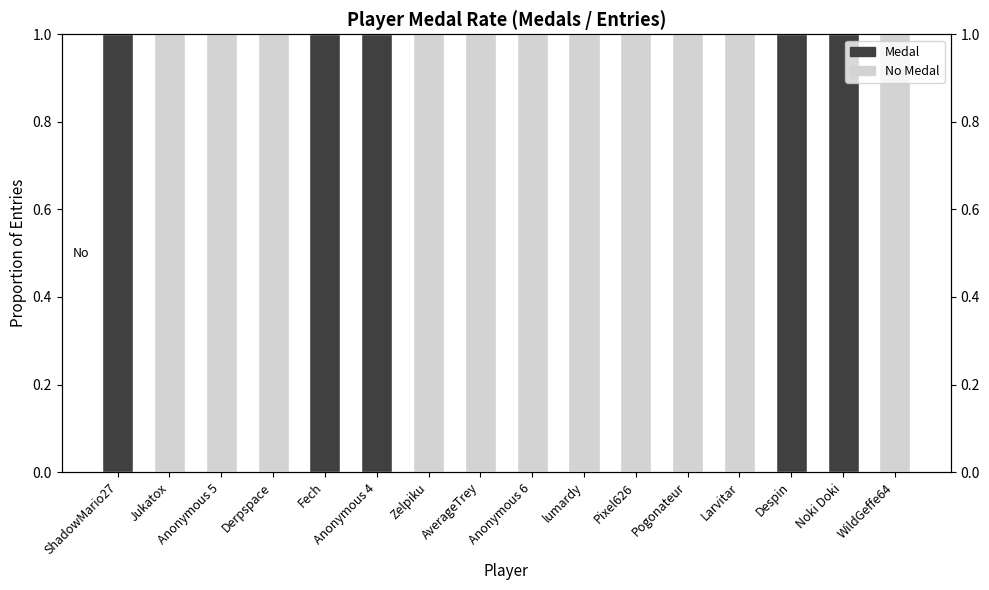

What value does the No Medal series have at Derpspace?

1